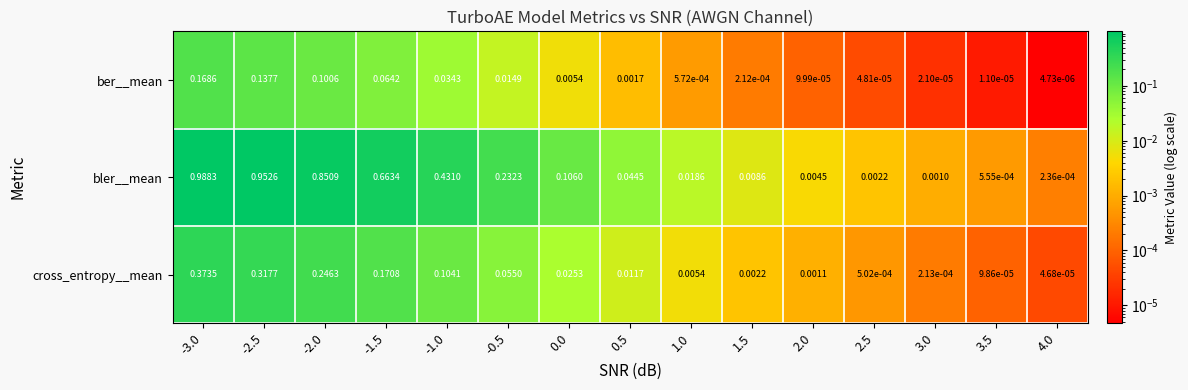

Which series has the widest spread of values?

bler__mean